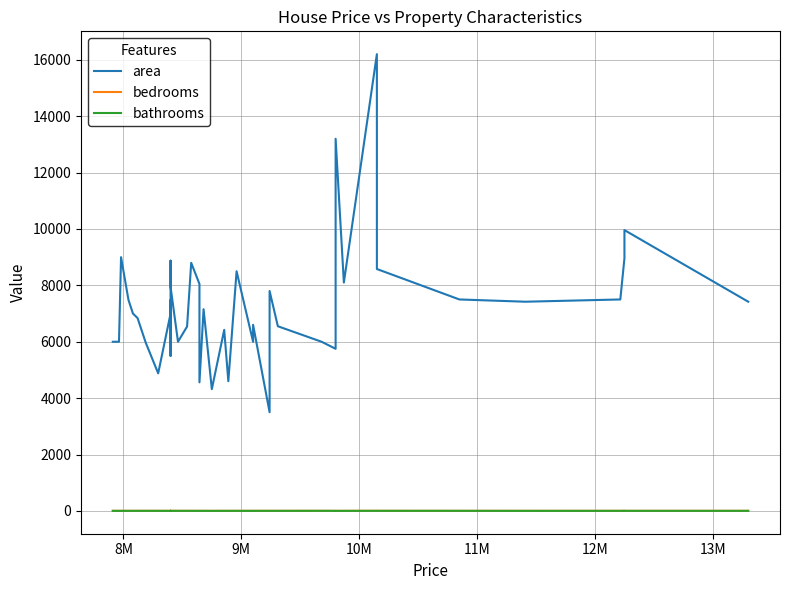

True or false: area and bedrooms cross at least once.

False